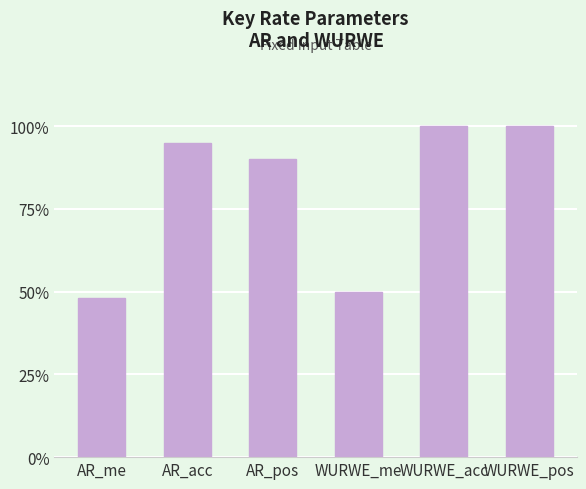

List the labels in order of value, smallest first.

AR_me, WURWE_me, AR_pos, AR_acc, WURWE_acc, WURWE_pos